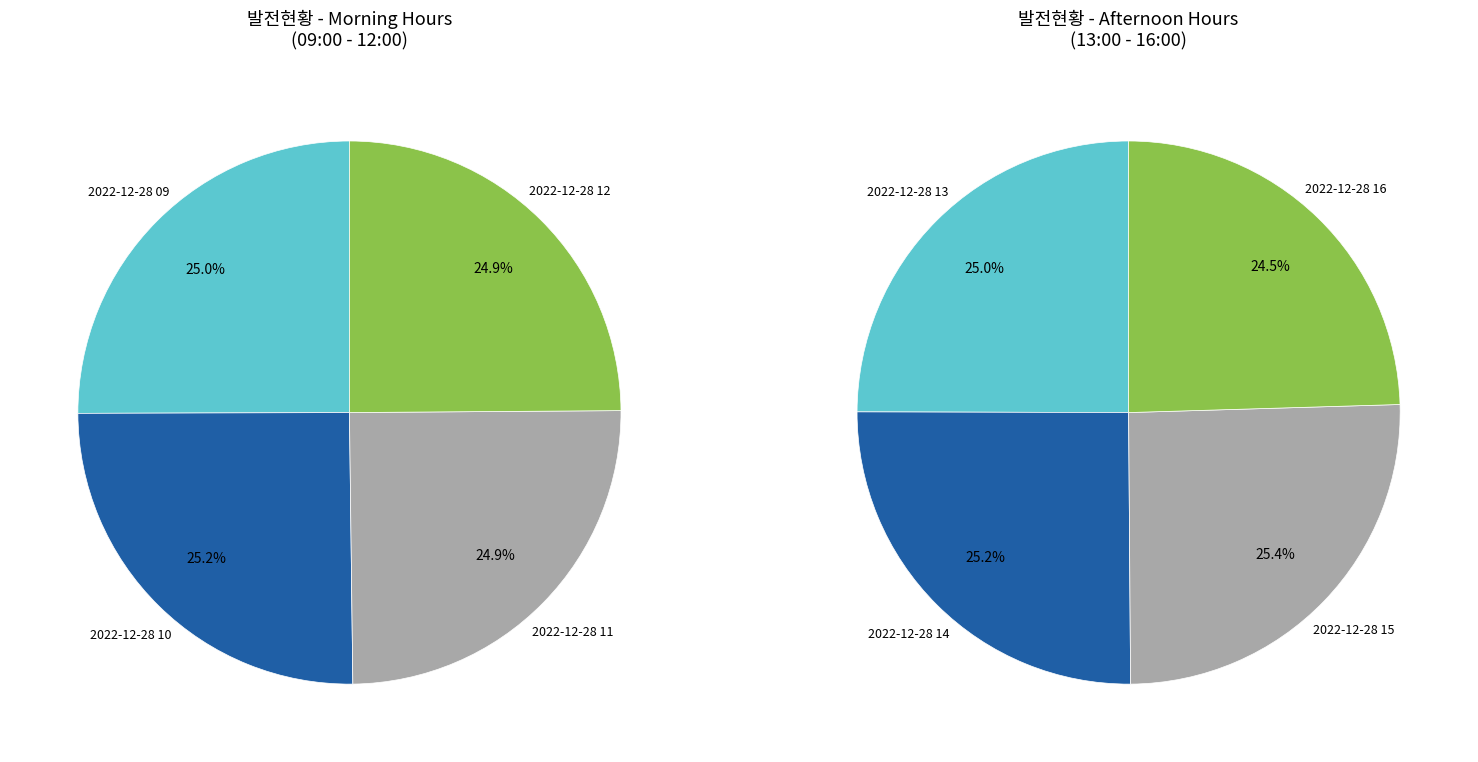

Does any single category account for the majority?

No